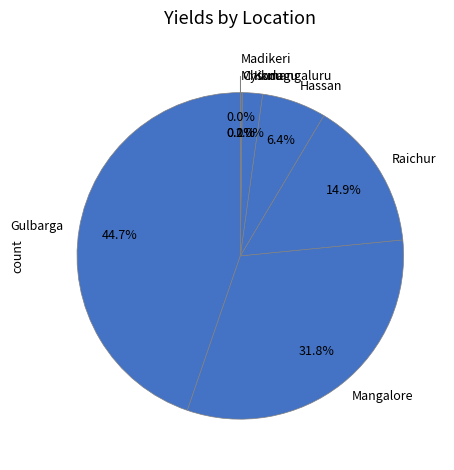

What is the largest slice in the pie chart?

Gulbarga